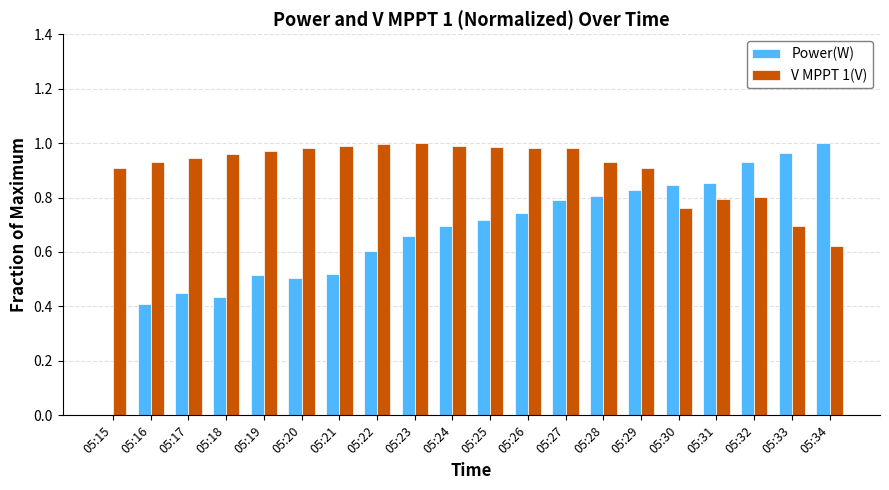

True or false: V MPPT 1(V) has a value of 1.0 at 05:24.

True